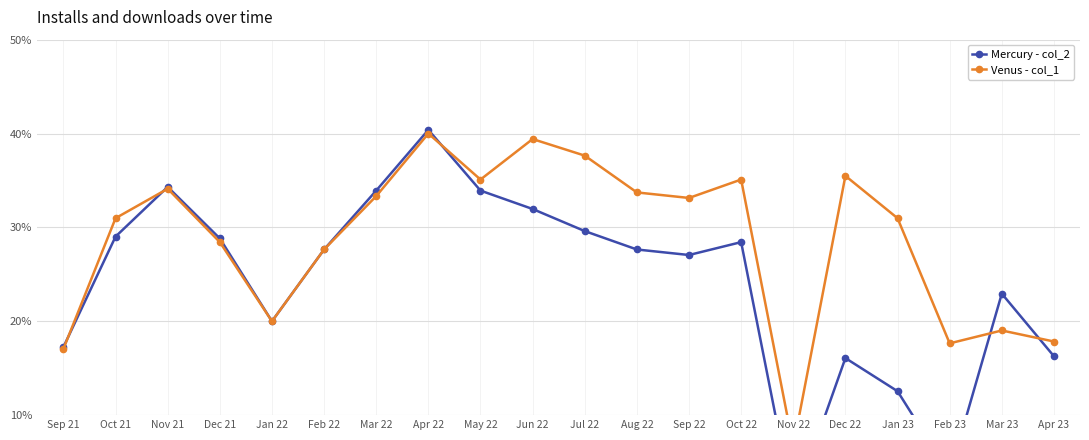

What is the average value of the Mercury - col_2 series?

24.1